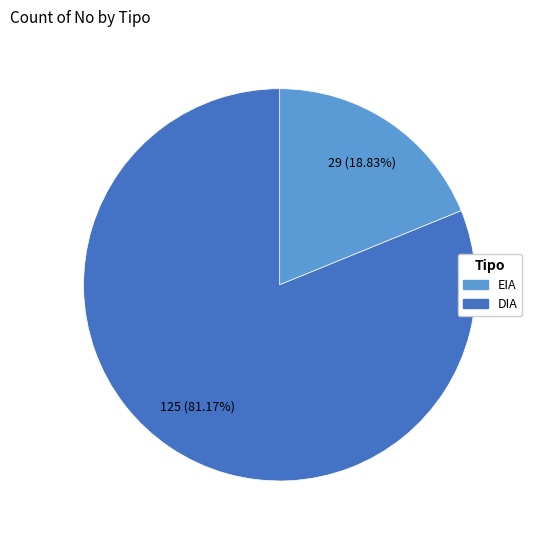

To the nearest percent, what is the difference between the largest and smallest slice percentages?

62%